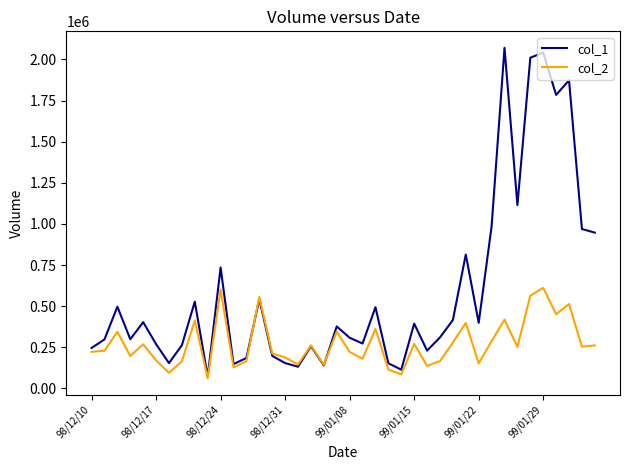

Which series has the widest spread of values?

col_1